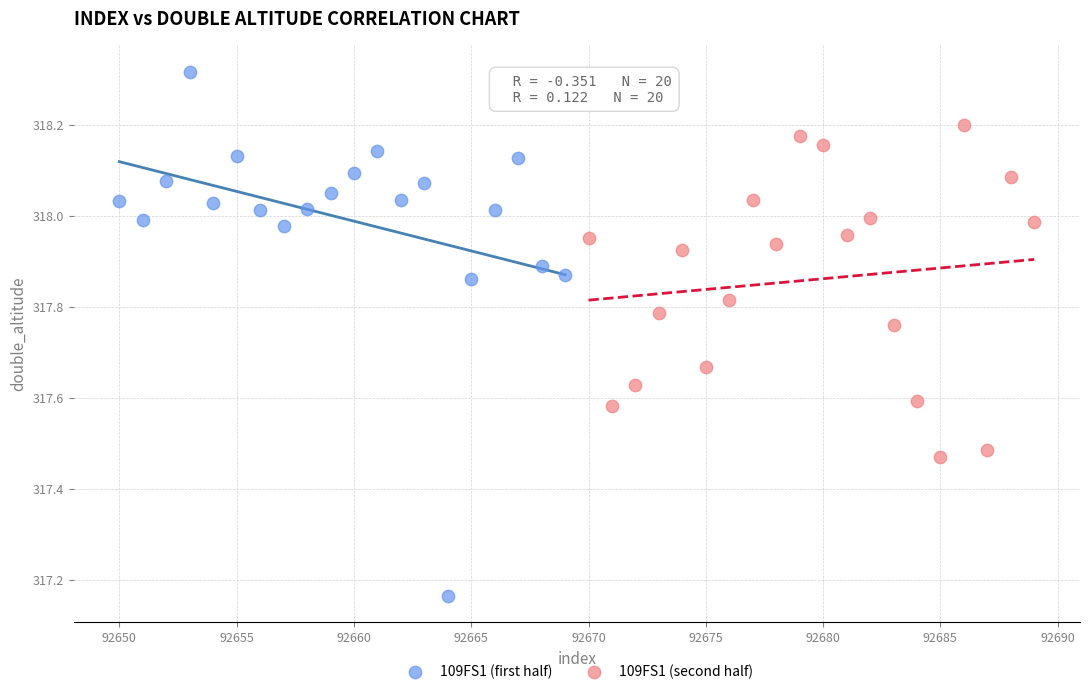

Which series has the widest spread of Y values?

109FS1 (first half)